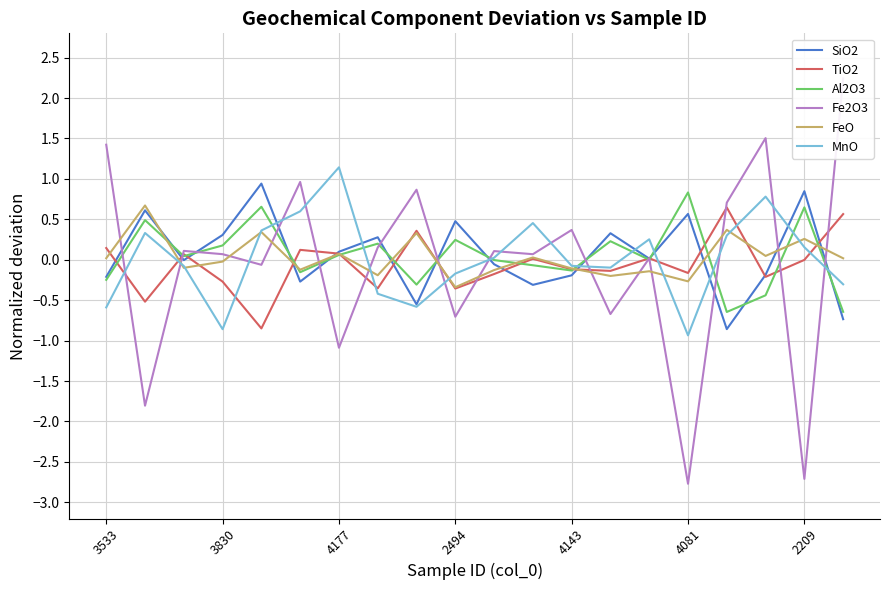

The value of FeO at 7 is -0.2. True or false?

True